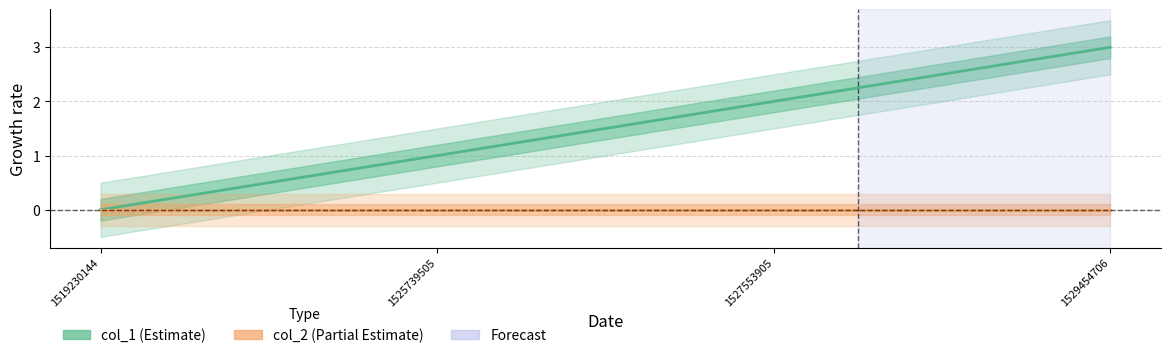

Is the value of col_2 at 1525739505 greater than the value of col_1 at 1527553905?

No